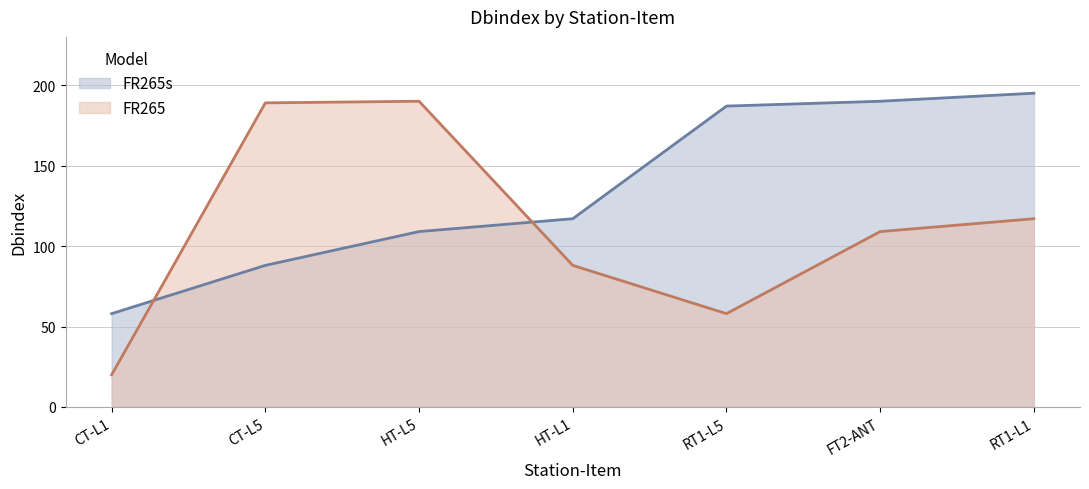

What position from the right is RT1-L5?

3